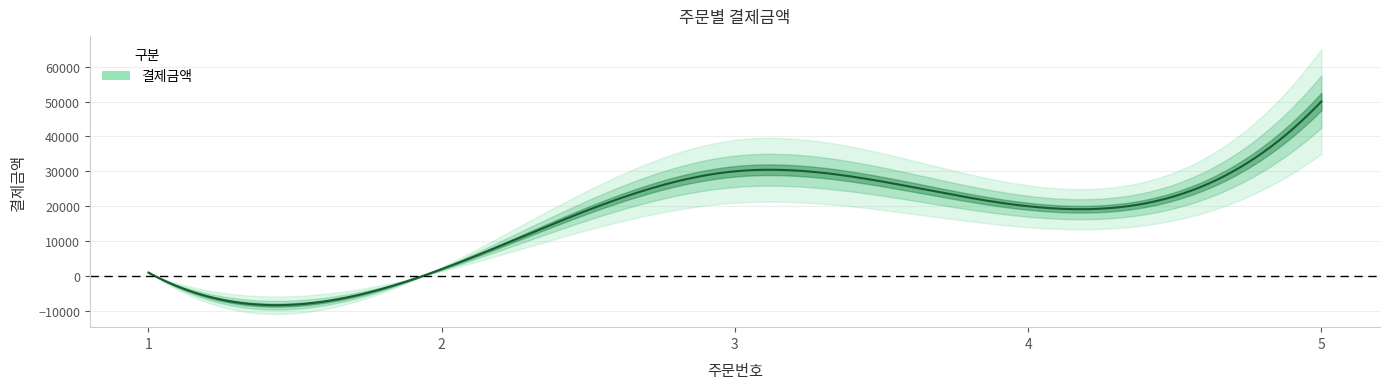

Reading right to left, list all the values displayed in this chart.

50000	20000	30000	2000	1000